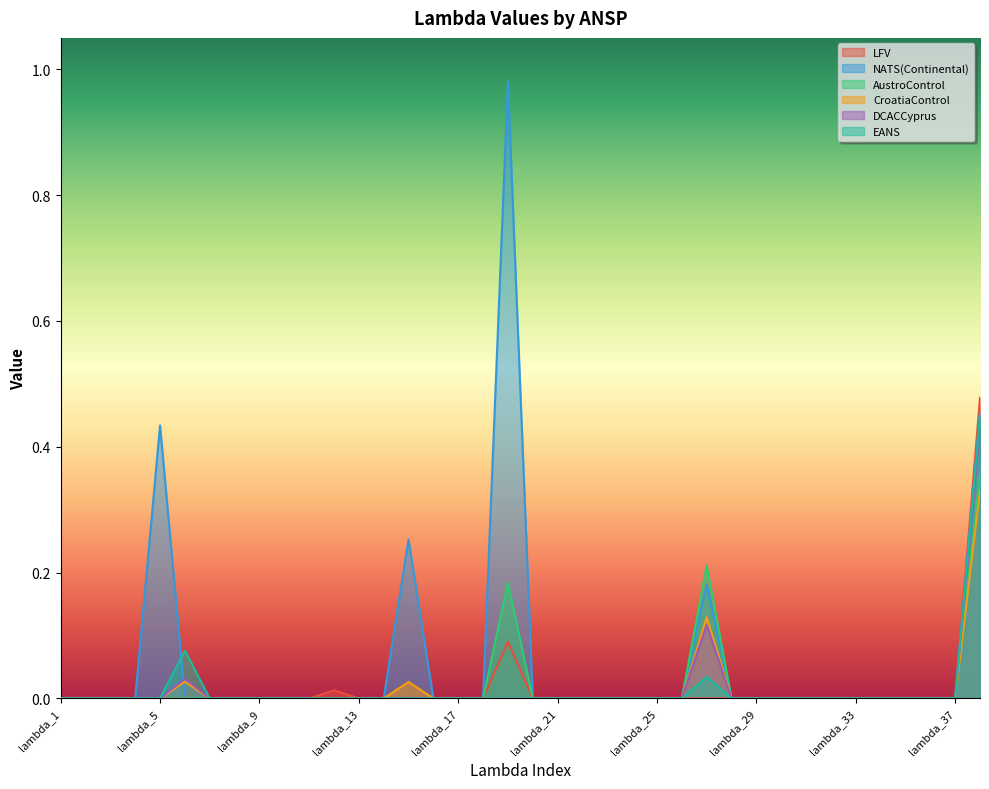

True or false: AustroControl and CroatiaControl intersect in this chart.

False